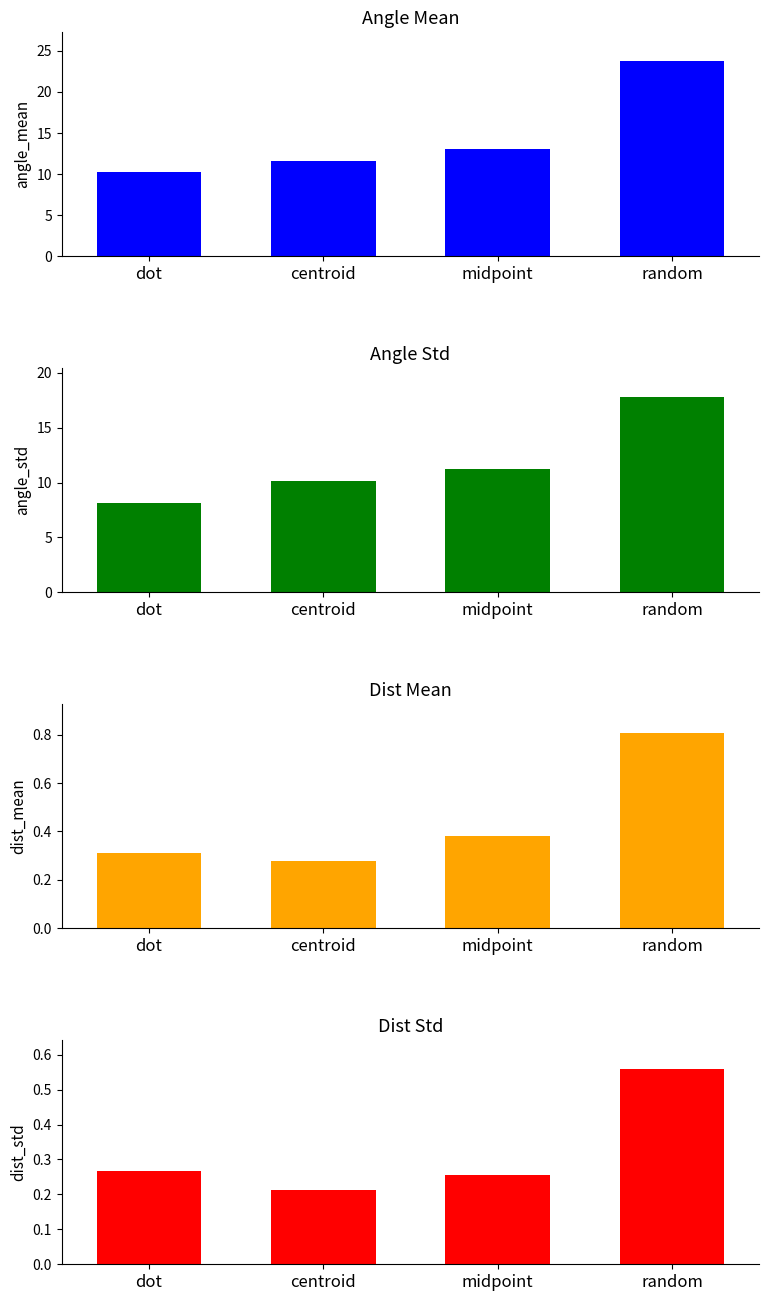

What is the label of the 1st bar from the left?

dot